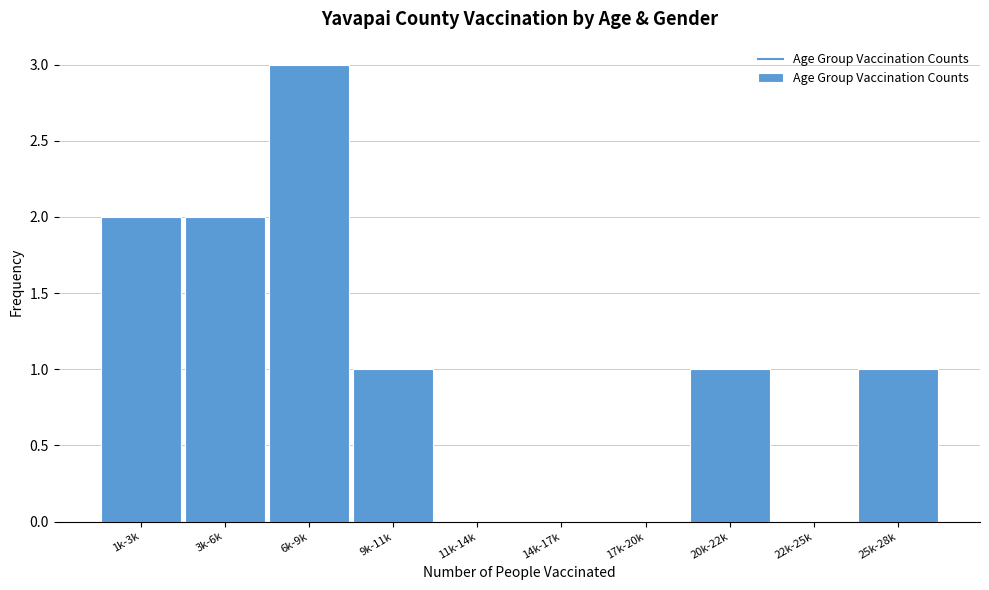

Reading right to left, transcribe all the data shown in this chart.

25k-28k=1	22k-25k=0	20k-22k=1	17k-20k=0	14k-17k=0	11k-14k=0	9k-11k=1	6k-9k=3	3k-6k=2	1k-3k=2